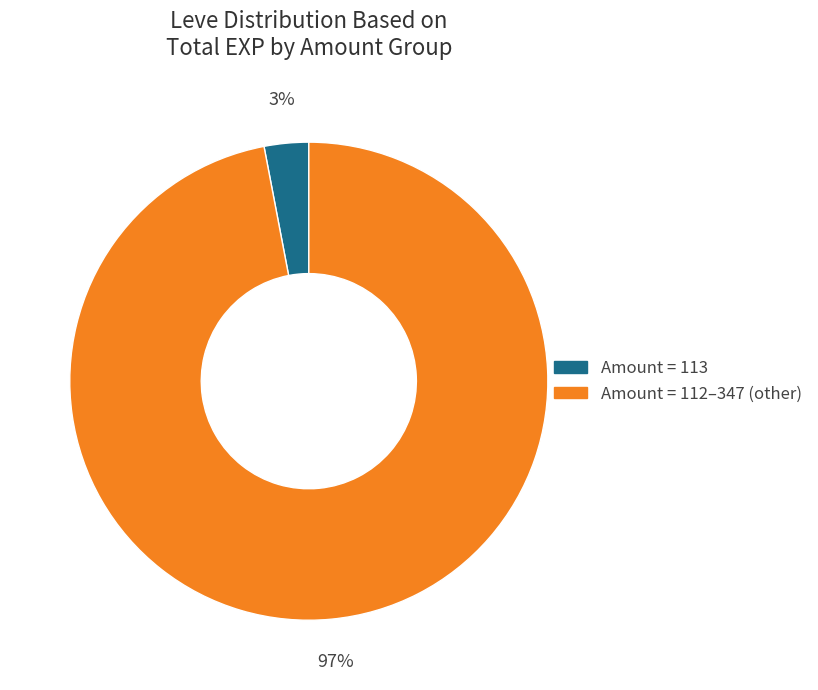

To the nearest percent, what is the difference between the largest and smallest slice percentages?

94%